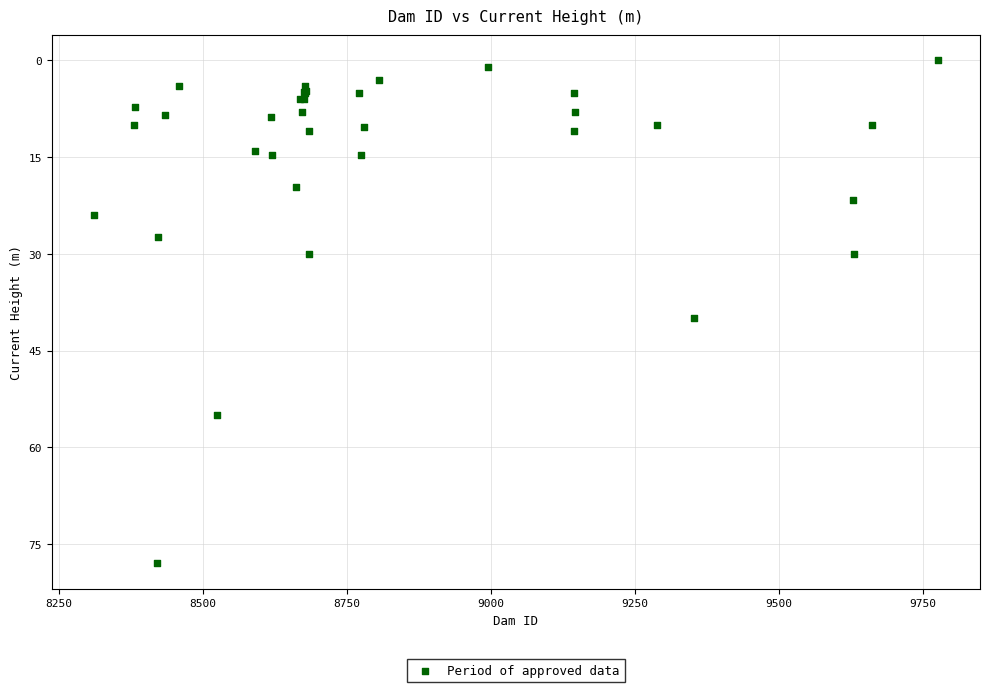

What Y value in the scatter plot is closest to 39?

40.0